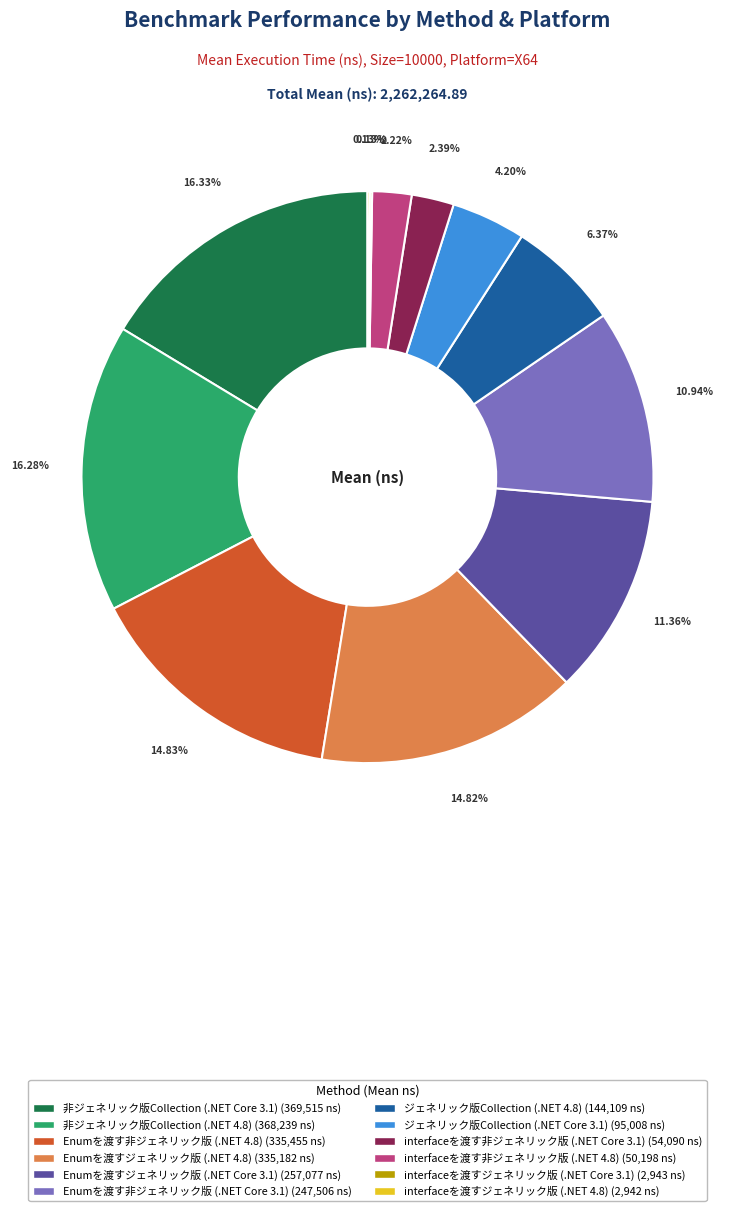

True or false: 非ジェネリック版Collection (.NET 4.8) accounts for 10% of the total.

False